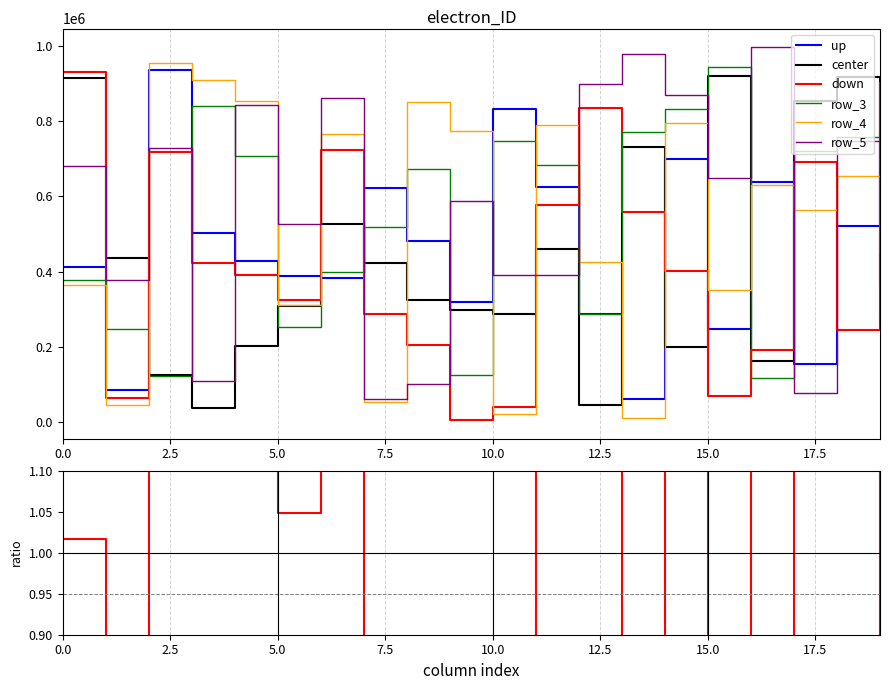

Where is row_0 nearest to the value 498910?

3